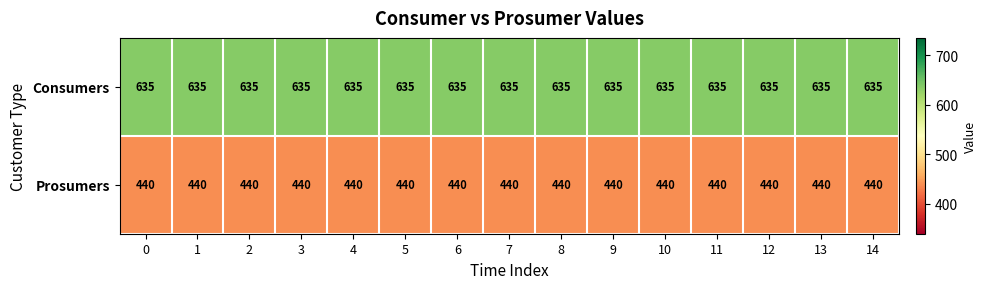

The value of Consumers at 2 is 635. True or false?

True